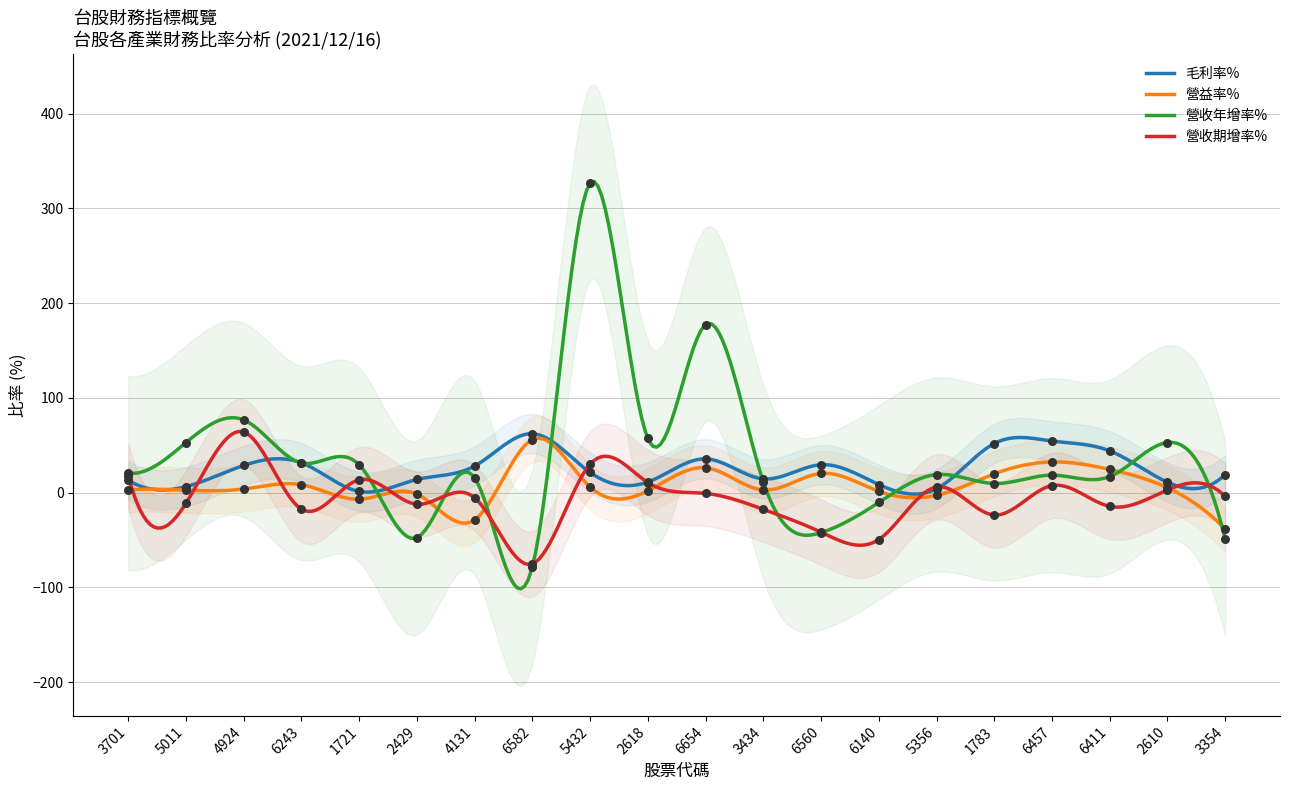

Which series has the largest total across all categories?

營收年增率%